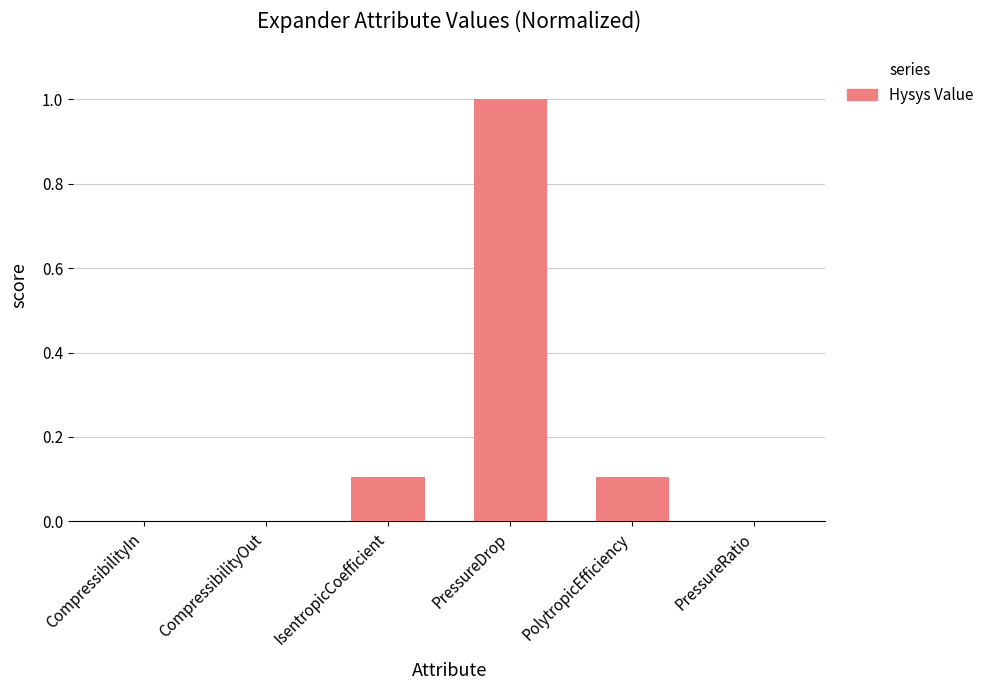

The value at PolytropicEfficiency is 0.2. True or false?

False